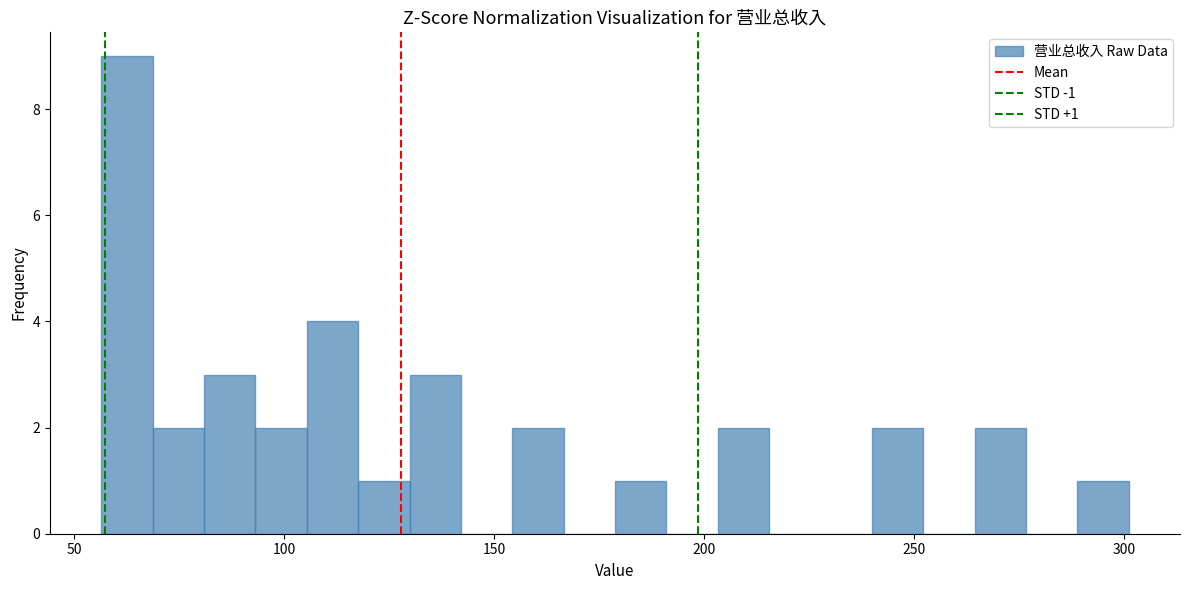

Read against the x-axis, roughly where is the centre of the tallest bar?

65